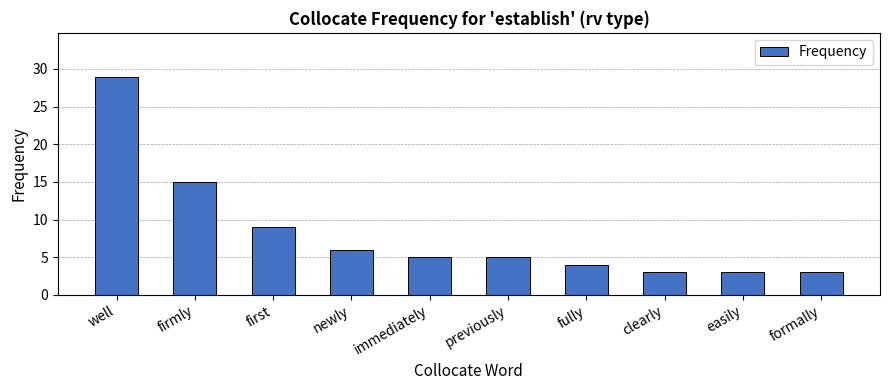

The value at fully is 1. True or false?

False